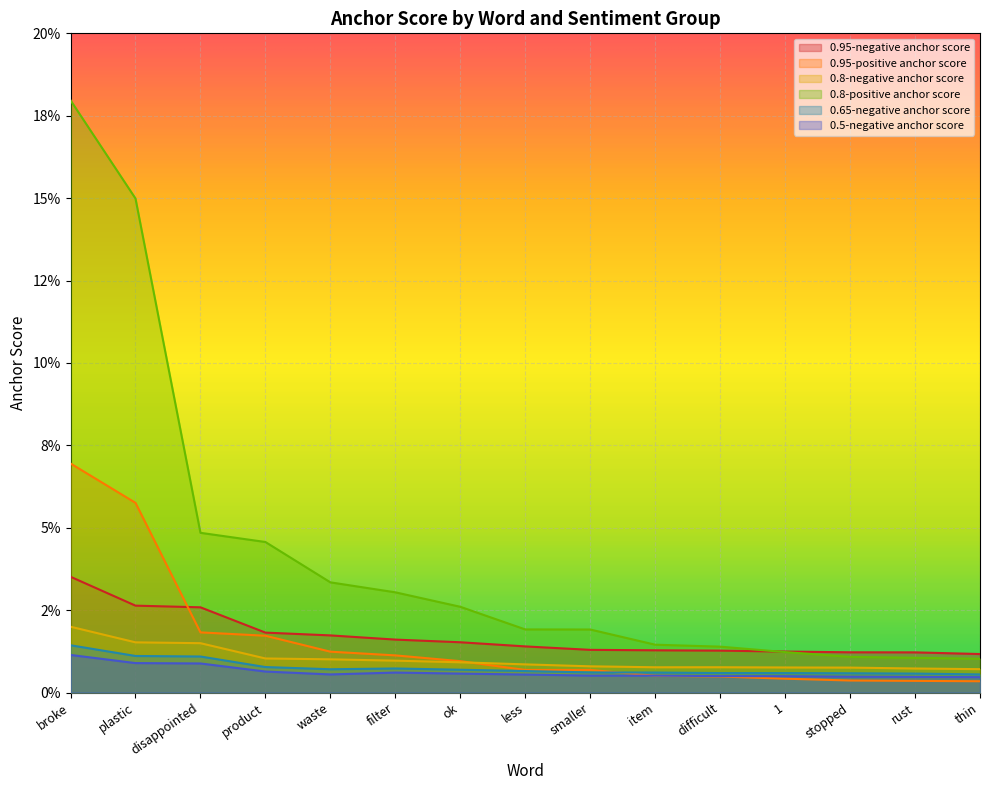

Reading right to left, transcribe all the data shown in this chart.

0.95-negative anchor score: thin=0.0	rust=0.0	stopped=0.0	1=0.0	difficult=0.0	item=0.0	smaller=0.0	less=0.0	ok=0.0	filter=0.0	waste=0.0	product=0.0	disappointed=0.0	plastic=0.0	broke=0.0
0.95-positive anchor score: thin=0.0	rust=0.0	stopped=0.0	1=0.0	difficult=0.0	item=0.0	smaller=0.0	less=0.0	ok=0.0	filter=0.0	waste=0.0	product=0.0	disappointed=0.0	plastic=0.1	broke=0.1
0.8-negative anchor score: thin=0.0	rust=0.0	stopped=0.0	1=0.0	difficult=0.0	item=0.0	smaller=0.0	less=0.0	ok=0.0	filter=0.0	waste=0.0	product=0.0	disappointed=0.0	plastic=0.0	broke=0.0
0.8-positive anchor score: thin=0.0	rust=0.0	stopped=0.0	1=0.0	difficult=0.0	item=0.0	smaller=0.0	less=0.0	ok=0.0	filter=0.0	waste=0.0	product=0.0	disappointed=0.0	plastic=0.1	broke=0.2
0.65-negative anchor score: thin=0.0	rust=0.0	stopped=0.0	1=0.0	difficult=0.0	item=0.0	smaller=0.0	less=0.0	ok=0.0	filter=0.0	waste=0.0	product=0.0	disappointed=0.0	plastic=0.0	broke=0.0
0.5-negative anchor score: thin=0.0	rust=0.0	stopped=0.0	1=0.0	difficult=0.0	item=0.0	smaller=0.0	less=0.0	ok=0.0	filter=0.0	waste=0.0	product=0.0	disappointed=0.0	plastic=0.0	broke=0.0